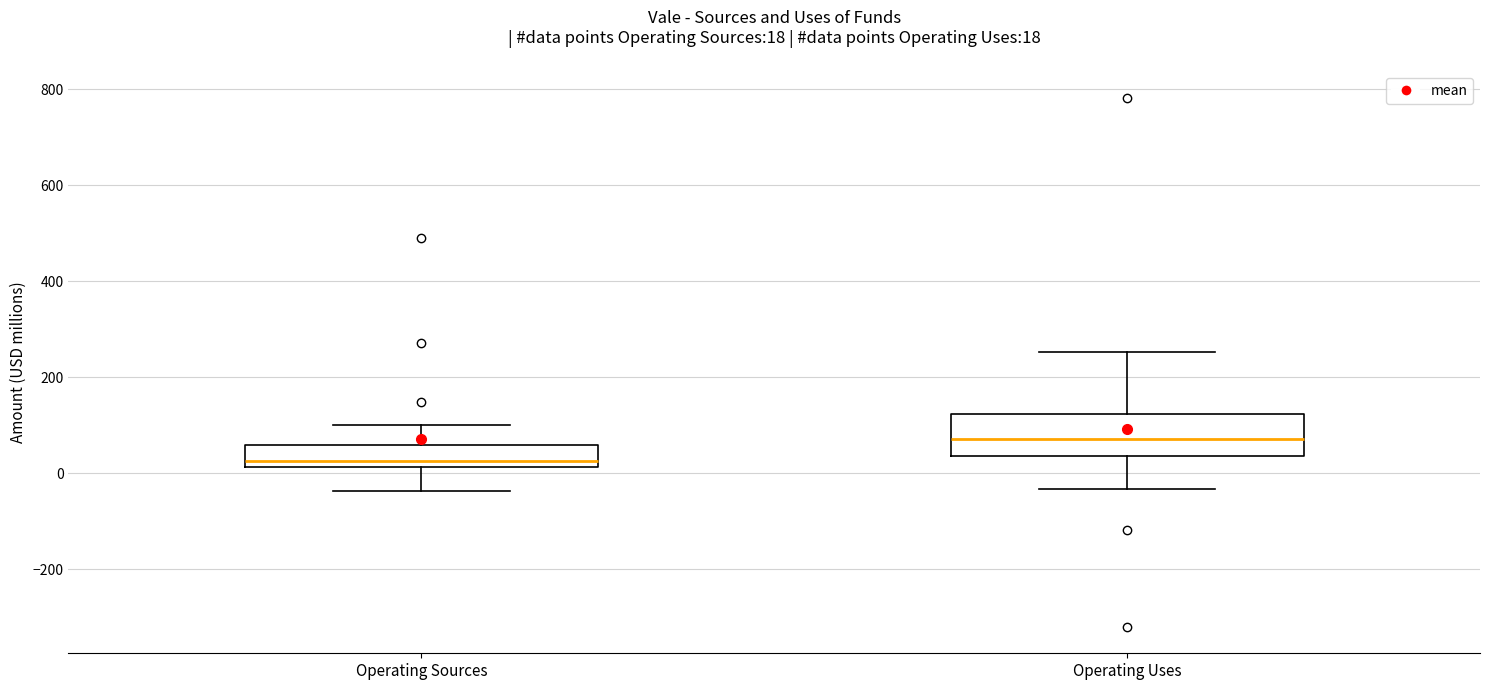

Comparing the boxes themselves (not the whiskers), which one is the tallest?

Operating Uses